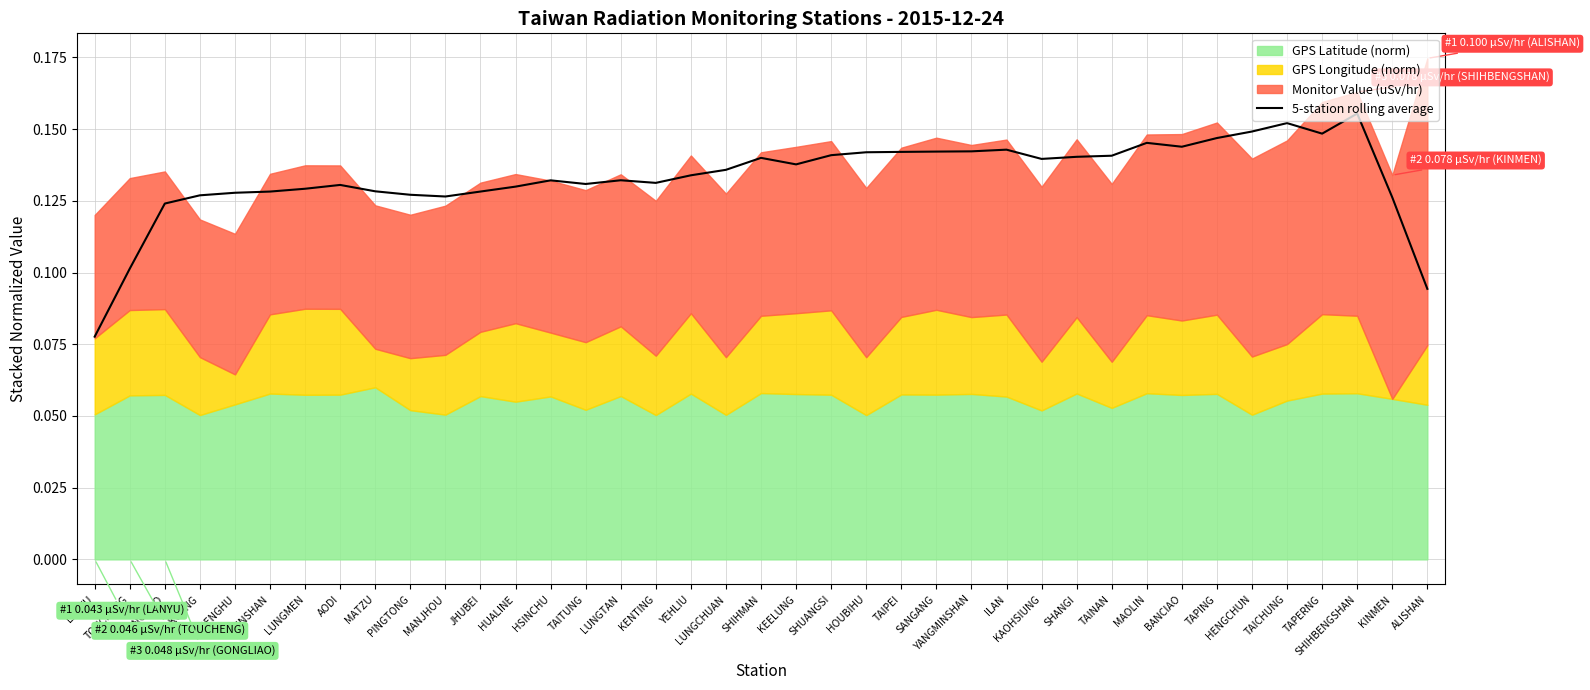

What is the approximate value at SHIHBENGSHAN?

0.2